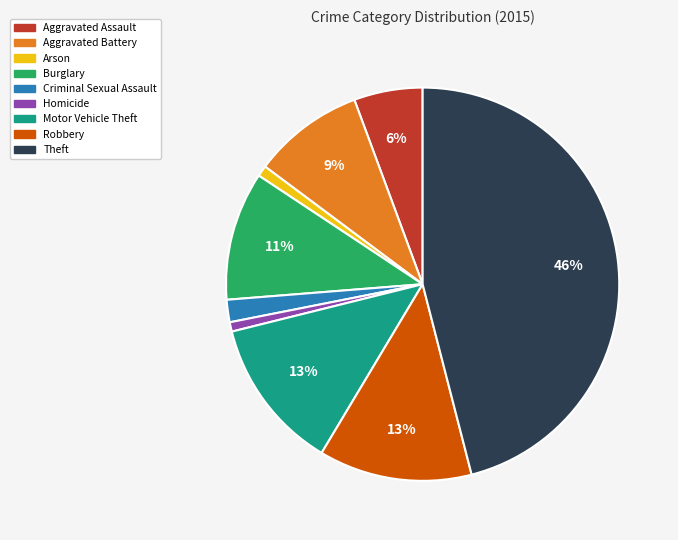

Count the number of slices in the pie.

9